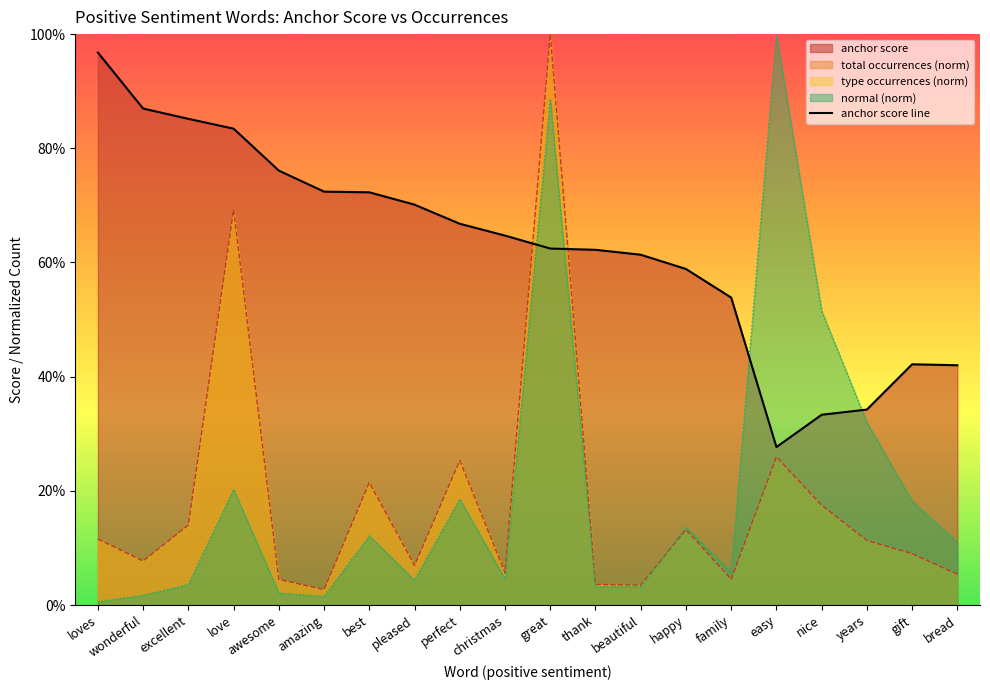

Reading right to left, extract all data points from this chart.

bread=0.4	gift=0.4	years=0.3	nice=0.3	easy=0.3	family=0.5	happy=0.6	beautiful=0.6	thank=0.6	great=0.6	christmas=0.6	perfect=0.7	pleased=0.7	best=0.7	amazing=0.7	awesome=0.8	love=0.8	excellent=0.9	wonderful=0.9	loves=1.0